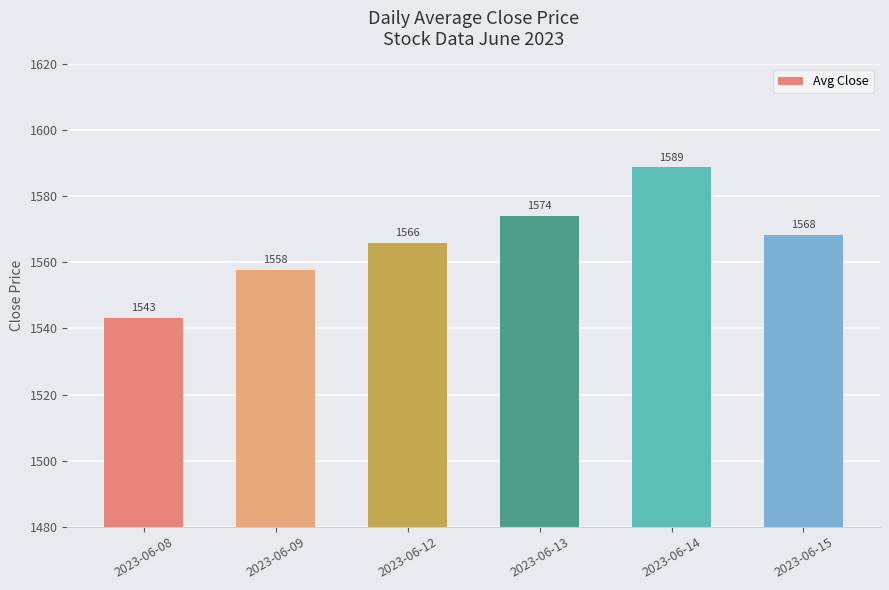

Where is the data nearest to the value 1565?

2023-06-12